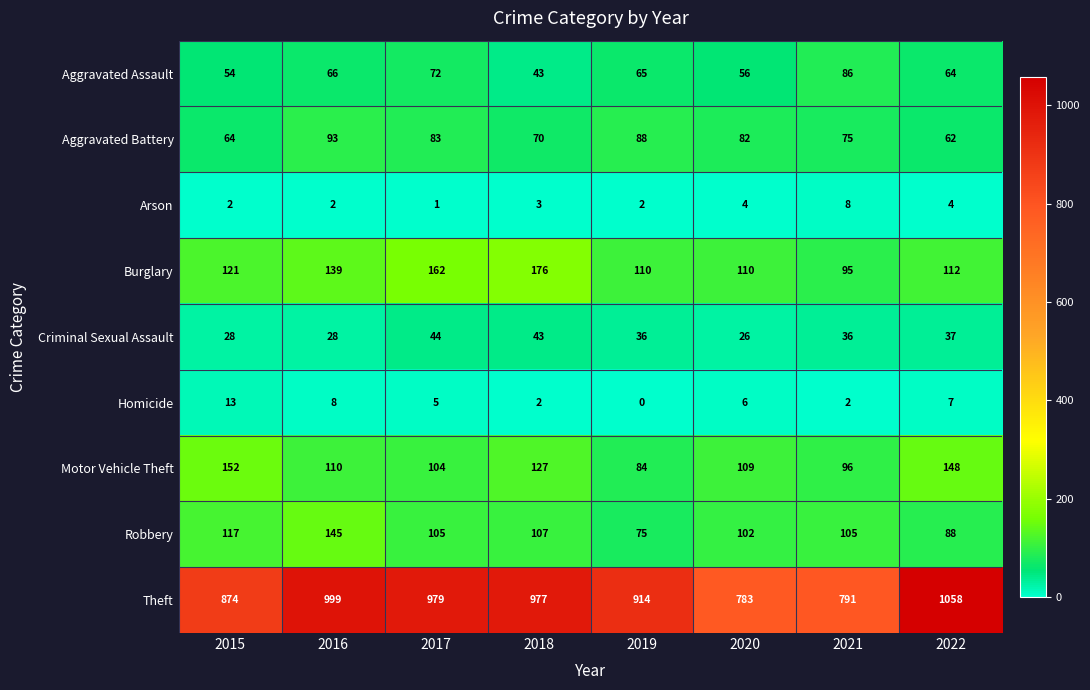

True or false: Theft has a value of 1514 at 2019.

False